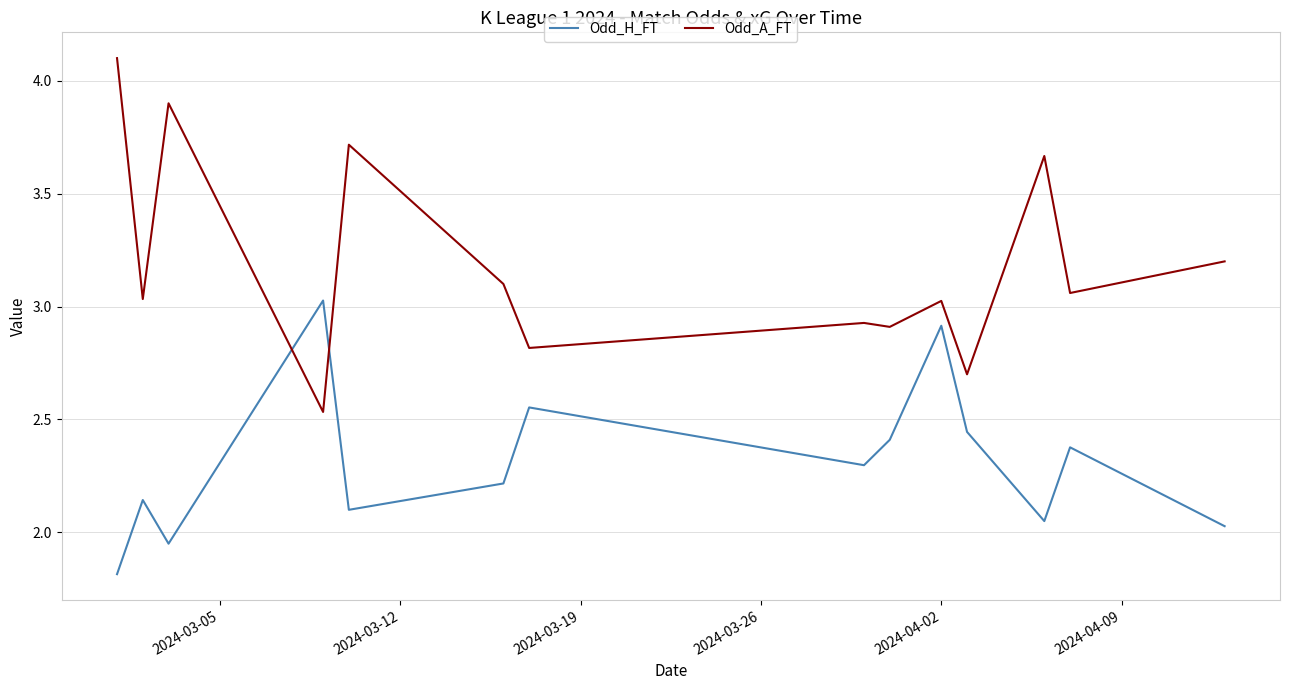

What is the difference between the maximum and minimum values in the Odd_H_FT series?

1.2